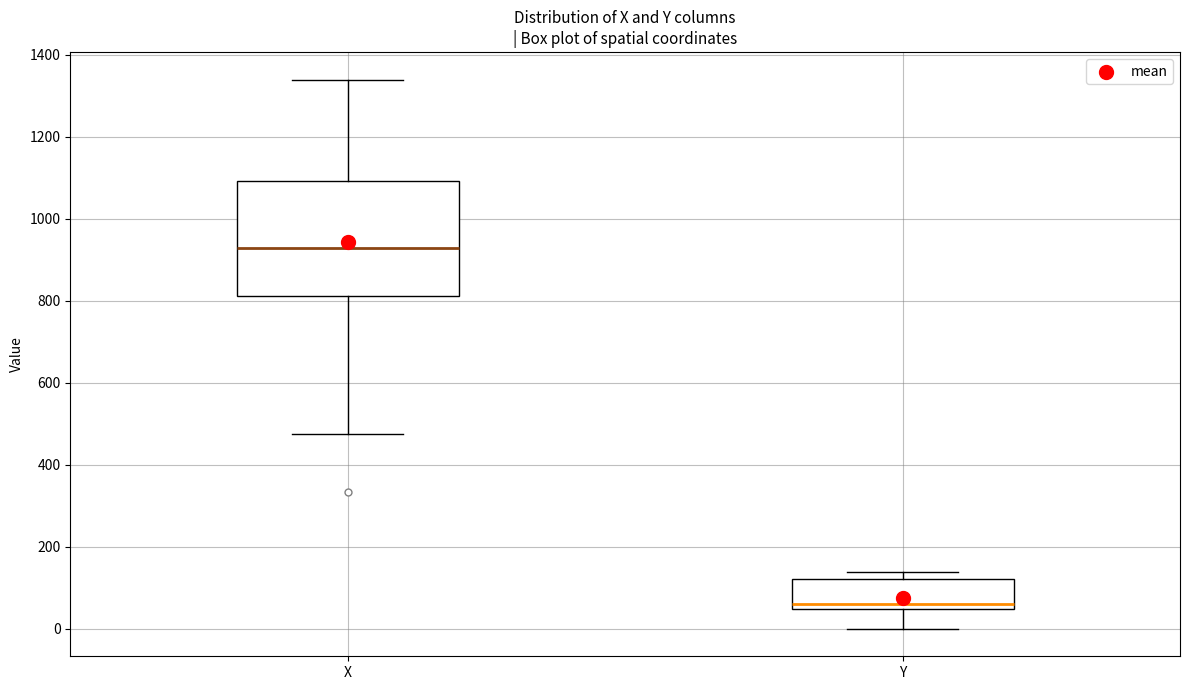

Reading left to right, read every box against the y-axis: the position of its median line, the range the box covers, and the ends of its whiskers. The values are not printed on the chart, so give them approximately, as read against the axis.

X: median 920, box 820 to 1100, whiskers 480 to 1340
Y: median 60, box 40 to 120, whiskers 0 to 140